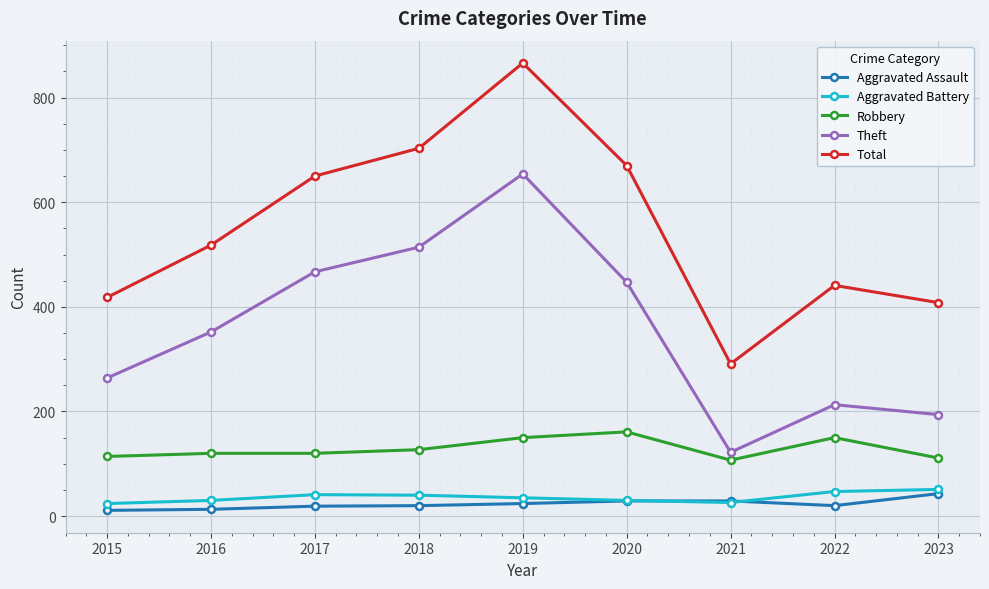

At which category does the chart reach its peak across all series?

2019